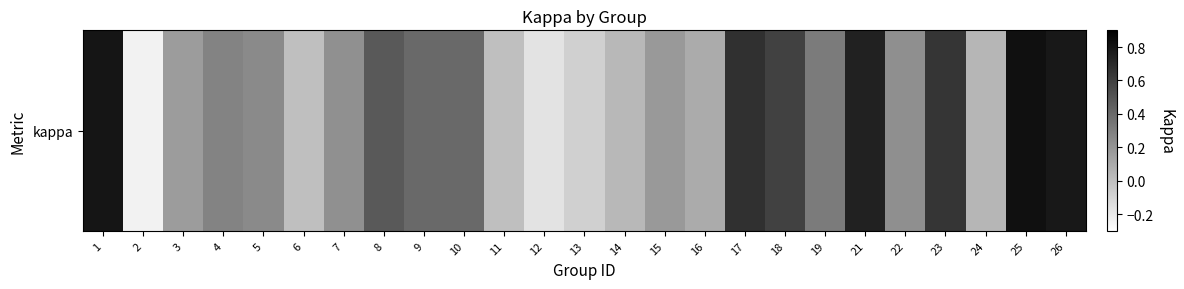

What is the sum of the values at 10 and 14?

0.4